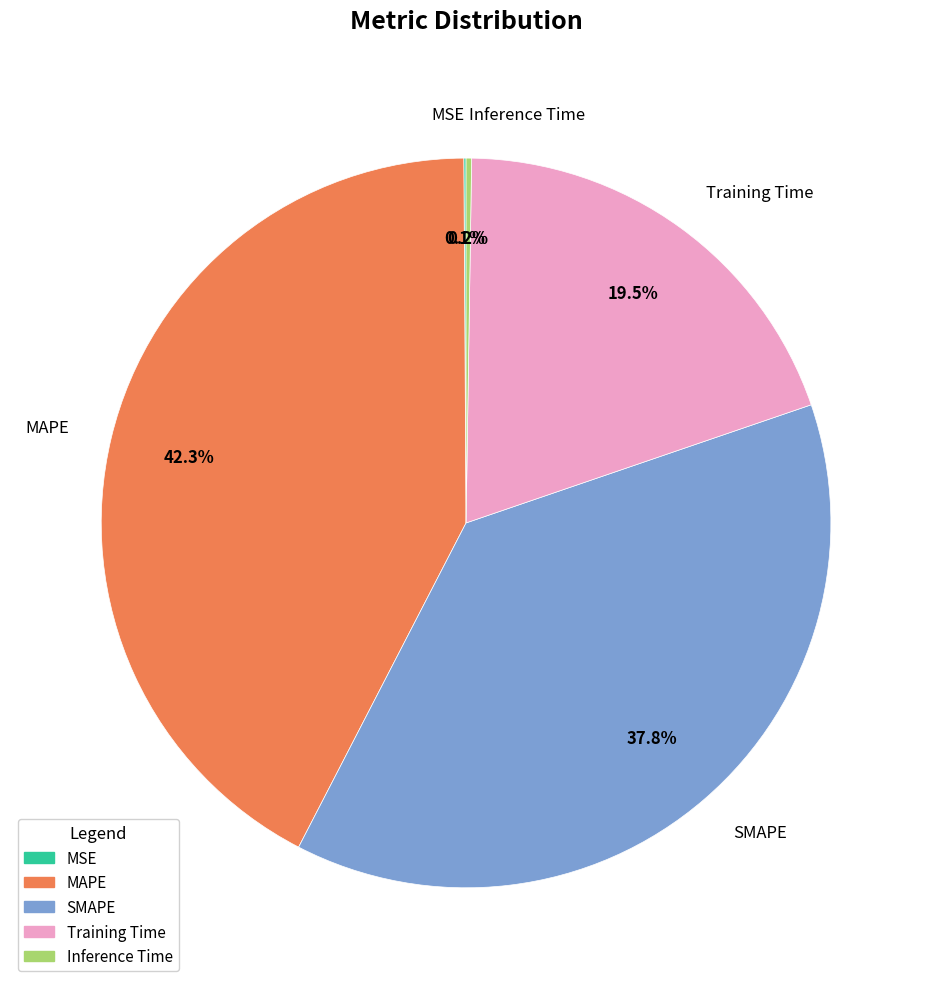

Is there a majority slice in this chart?

No